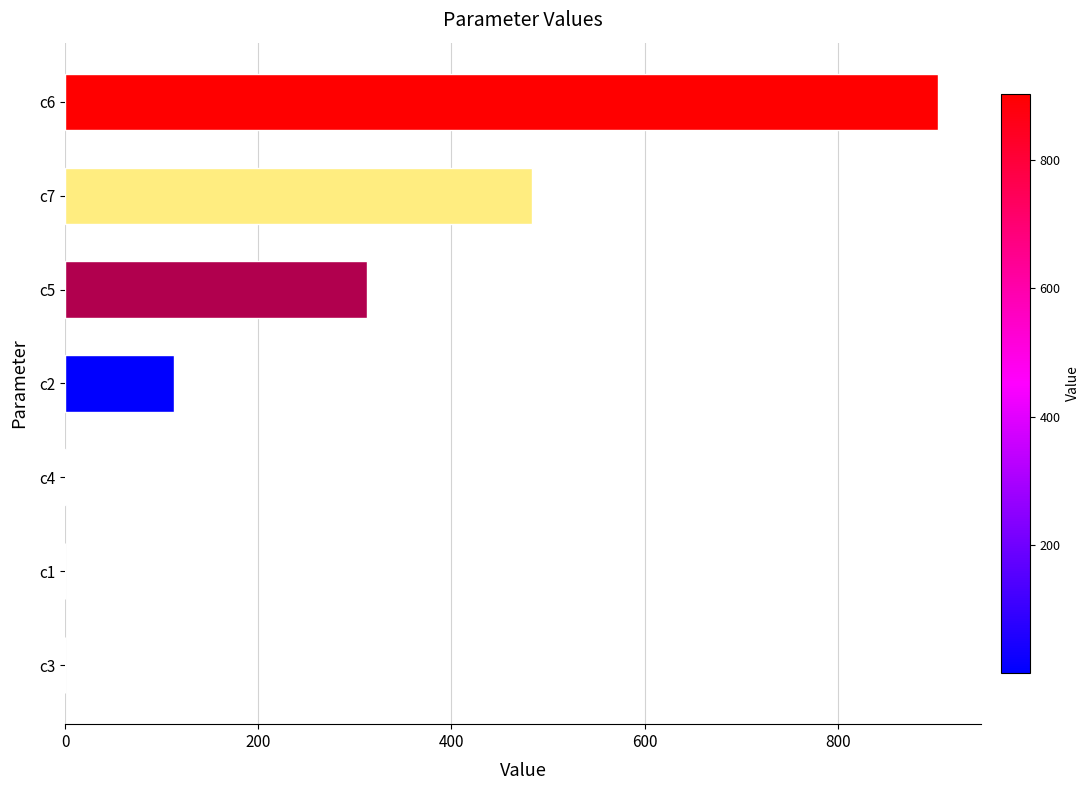

Where is the data nearest to the value 451?

c7